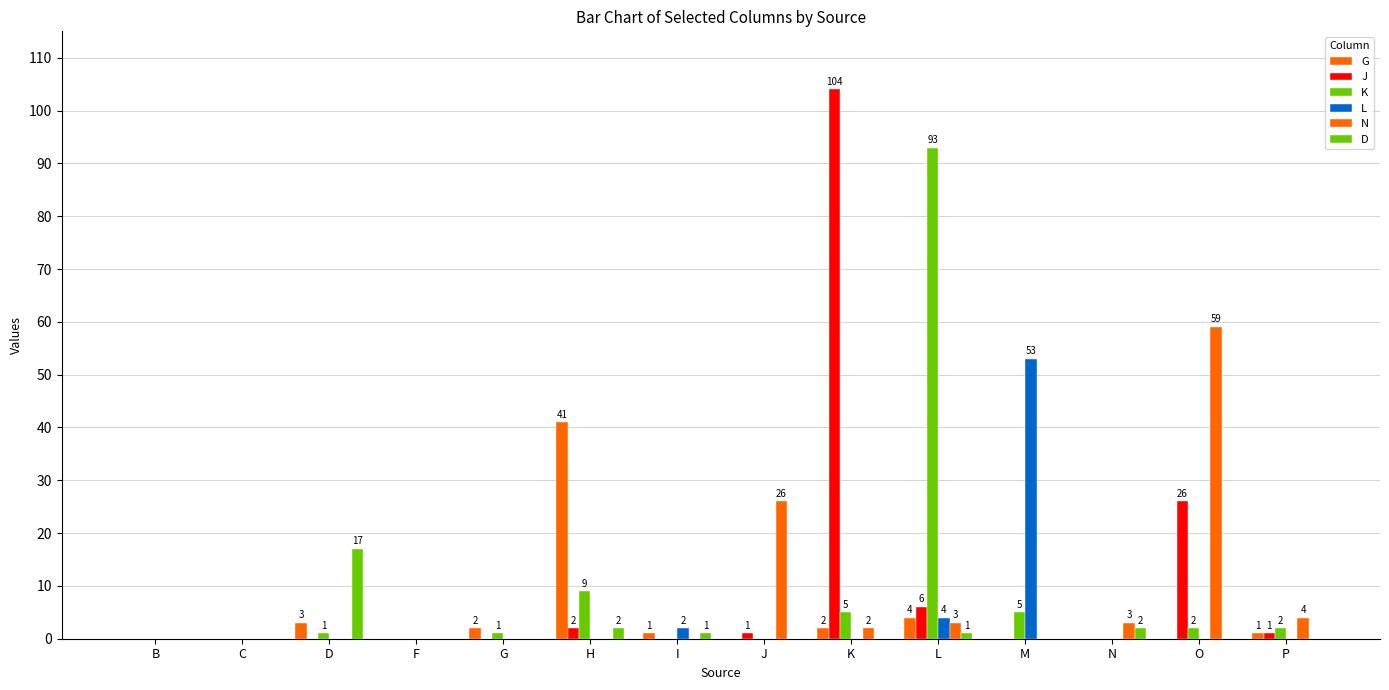

True or false: D has a value of 12 at C.

False